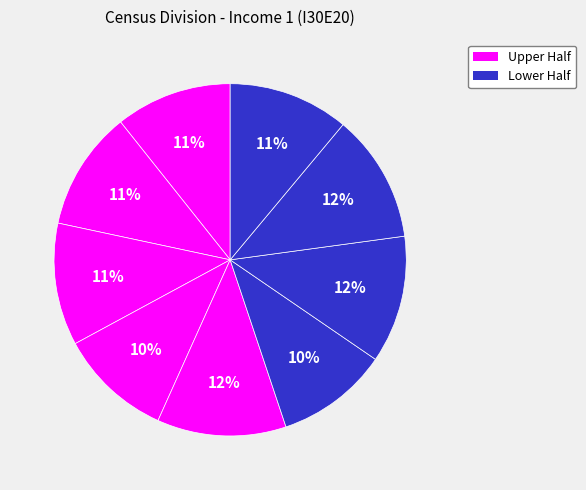

Count the number of slices in the pie.

9